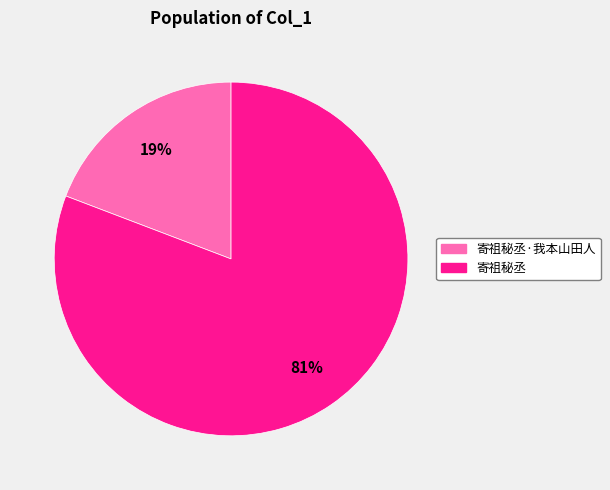

Which category has the smallest portion of the pie?

寄祖秘丞·我本山田人